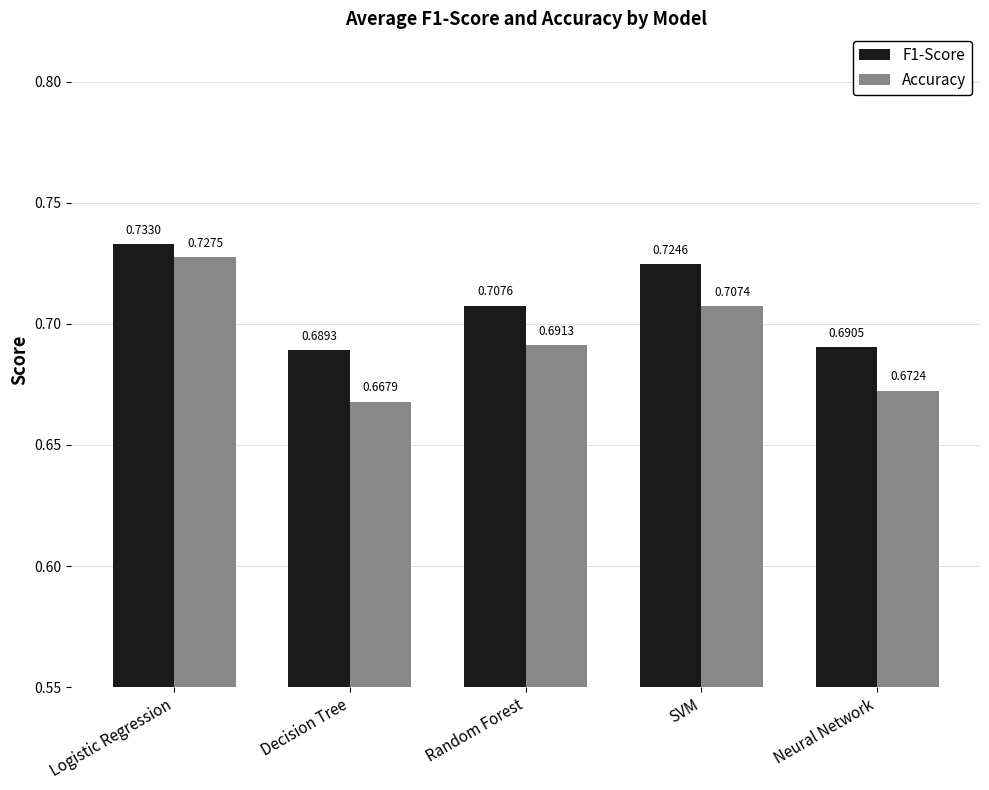

What is the sum of the F1-Score values at Neural Network and Decision Tree?

1.4